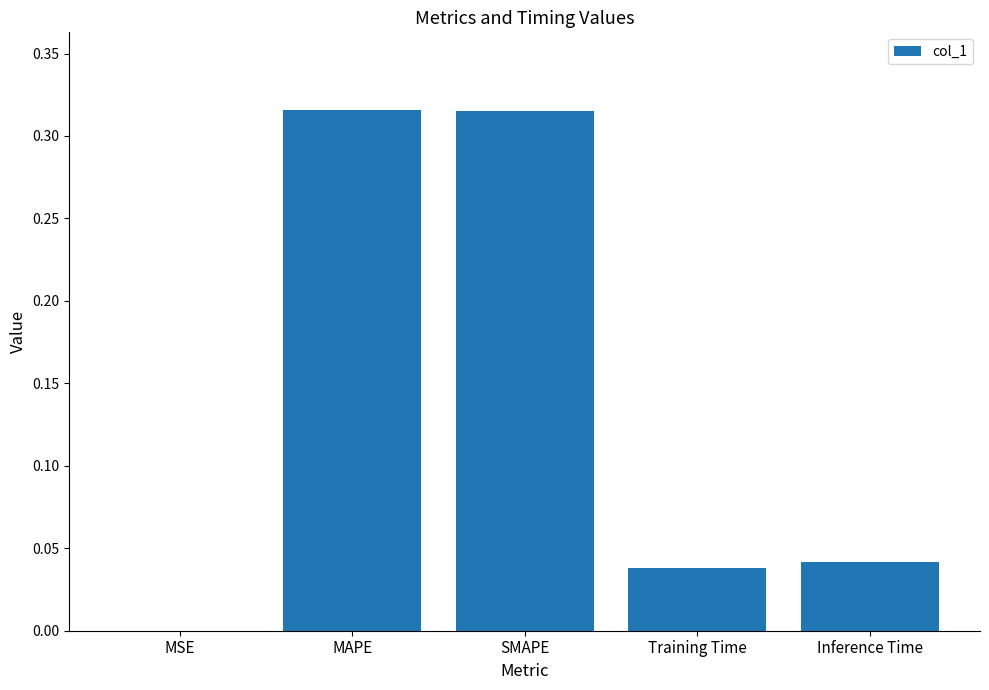

What is the sum of all values?

0.7